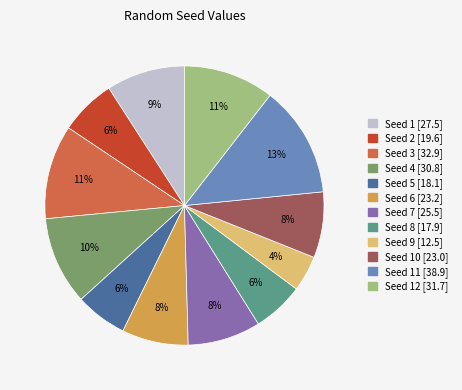

How many slices are in this pie chart?

12